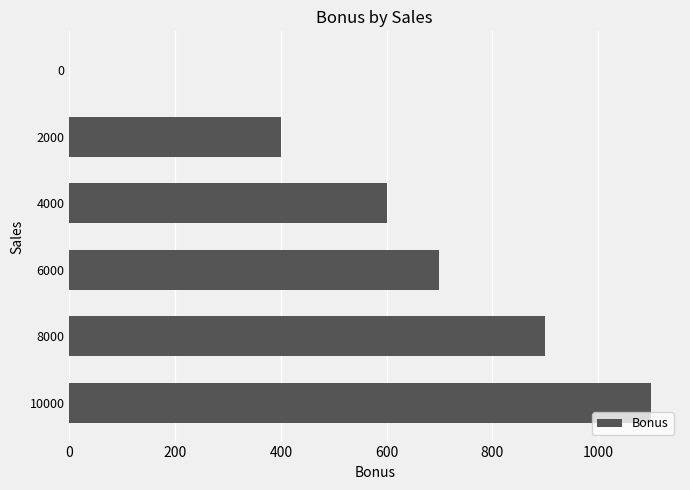

At which label is the value closest to 550?

4000